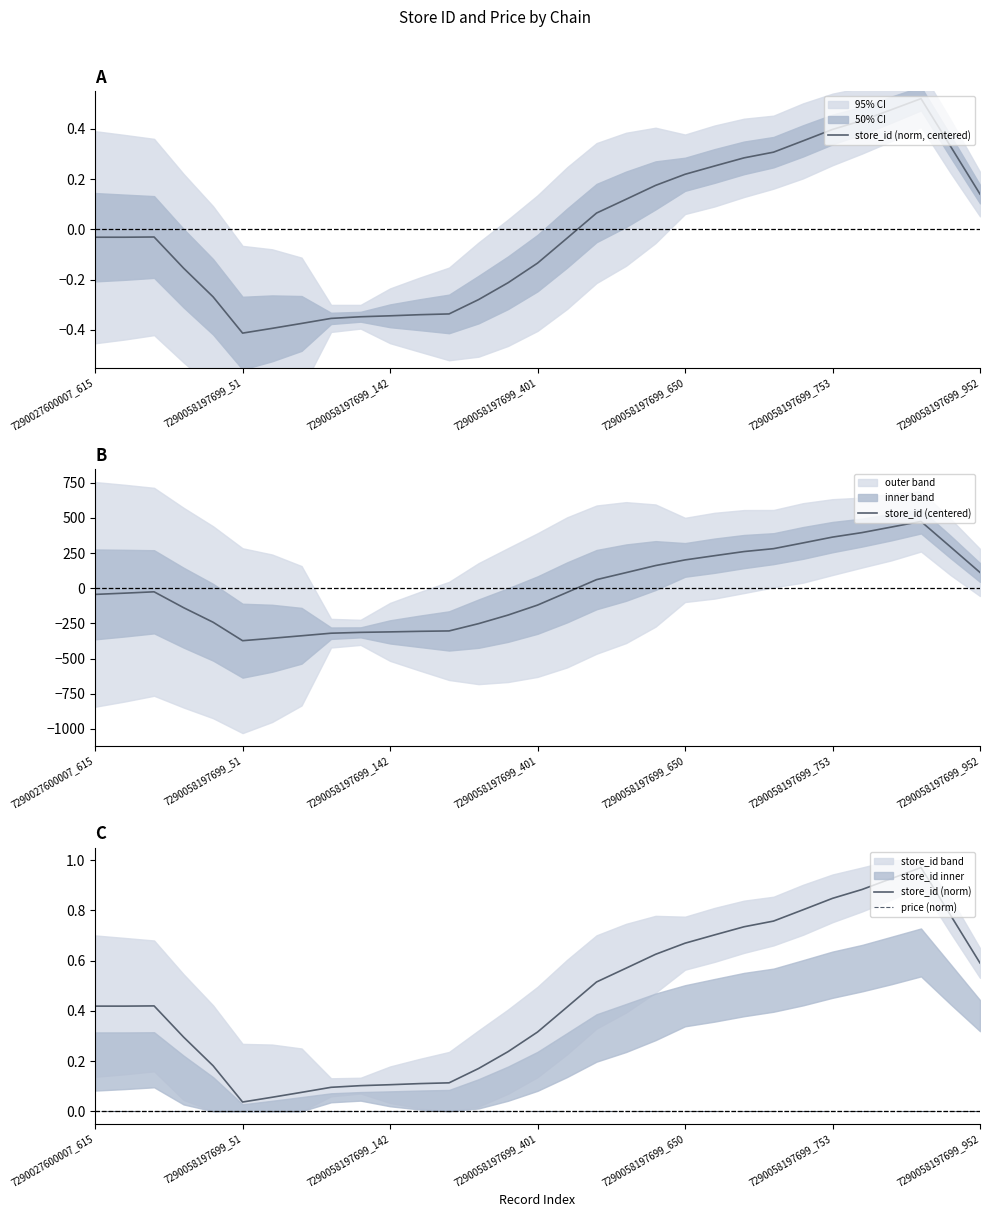

What is the maximum value shown in the chart?

474.7